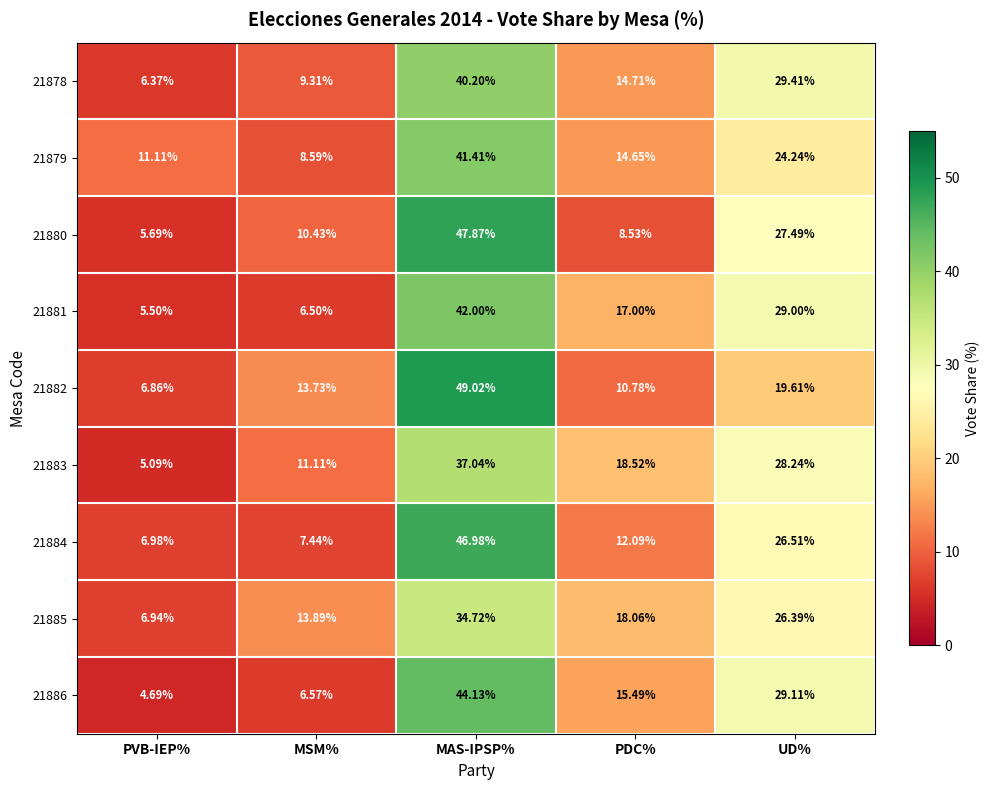

At which label is 21884 closest to 26?

UD%